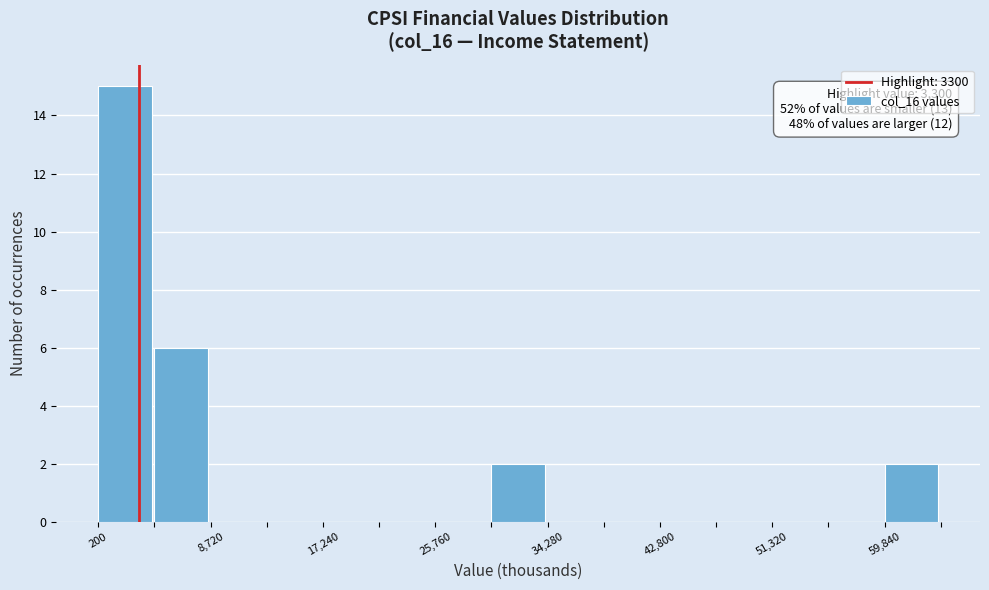

Over which range of the x-axis is the bar tallest?

0 to 4000